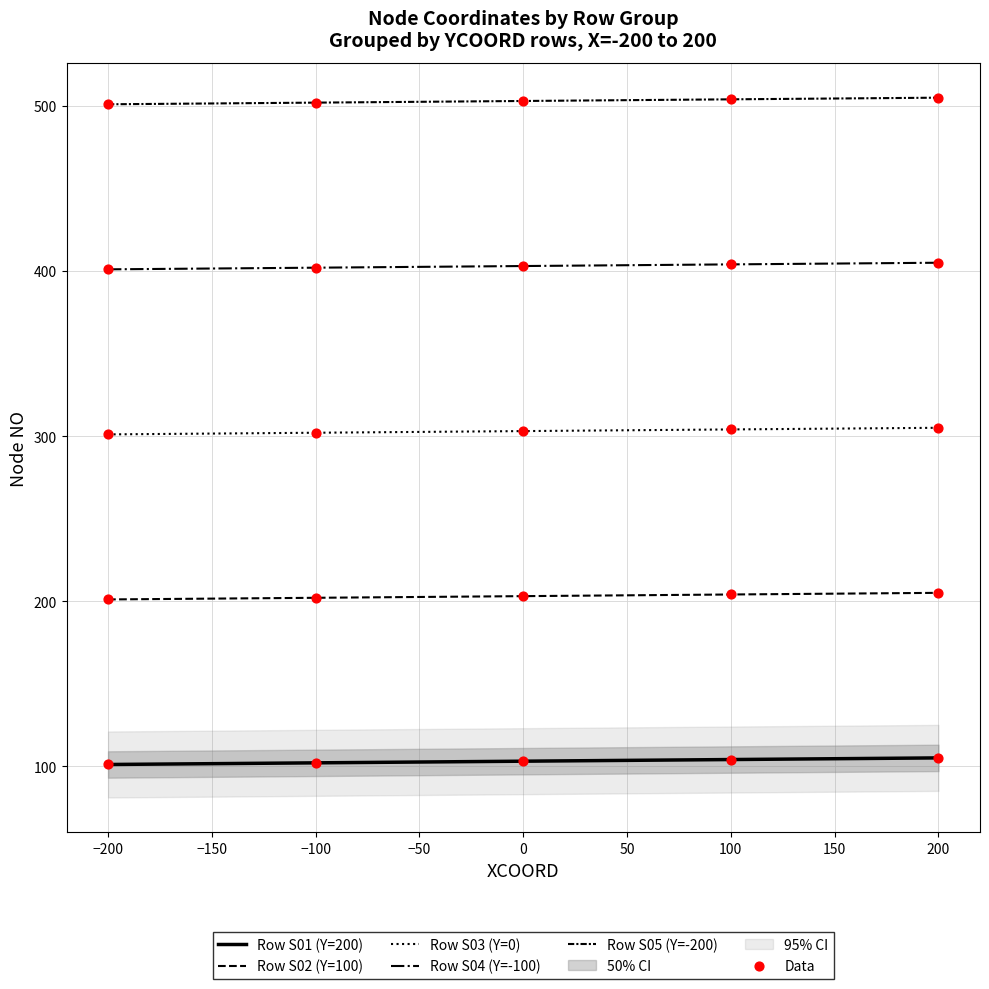

Which has a higher value, −200 or 200?

−200